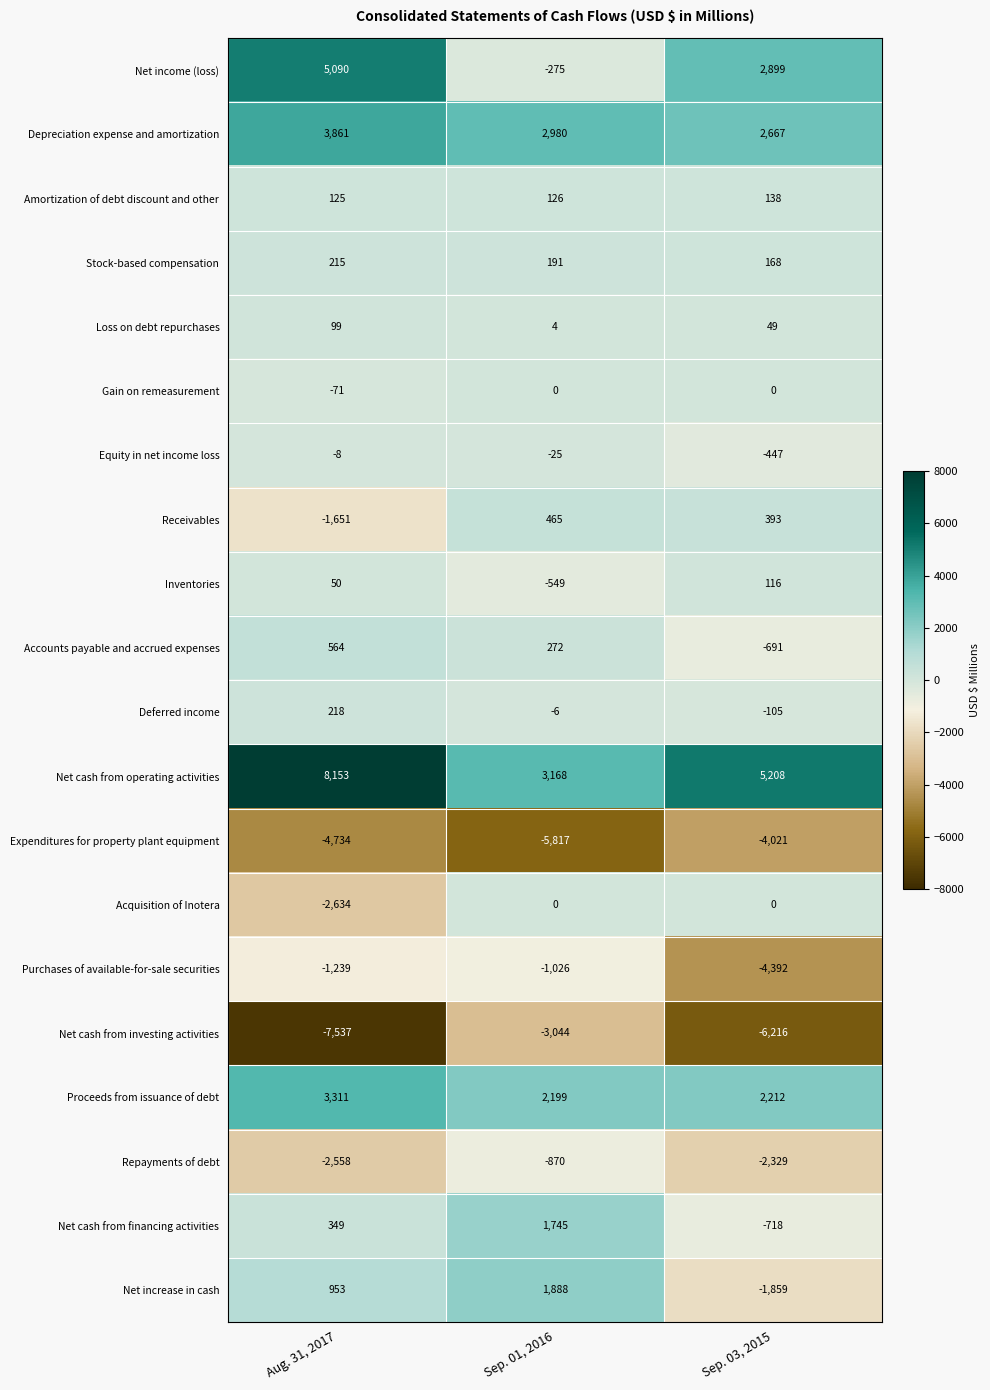

At which label is Net cash from financing activities closest to 513?

Aug. 31, 2017